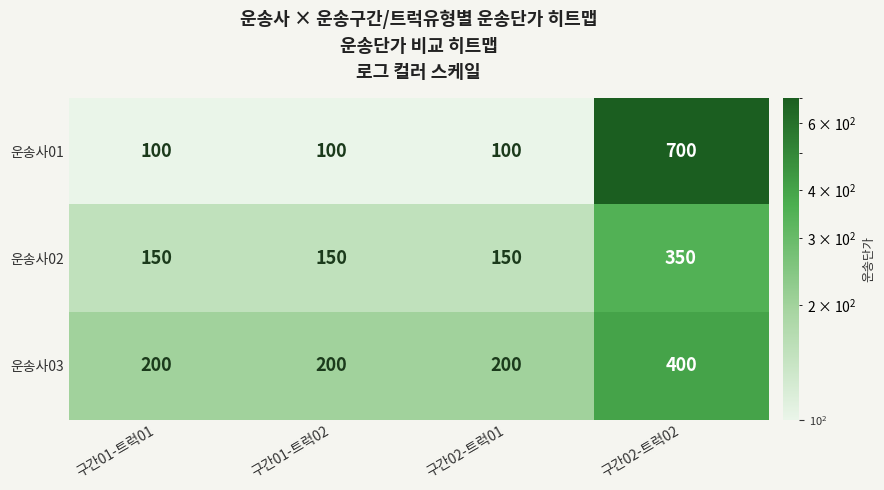

Is it true that 운송사02 equals 258 at 구간01-트럭01?

False